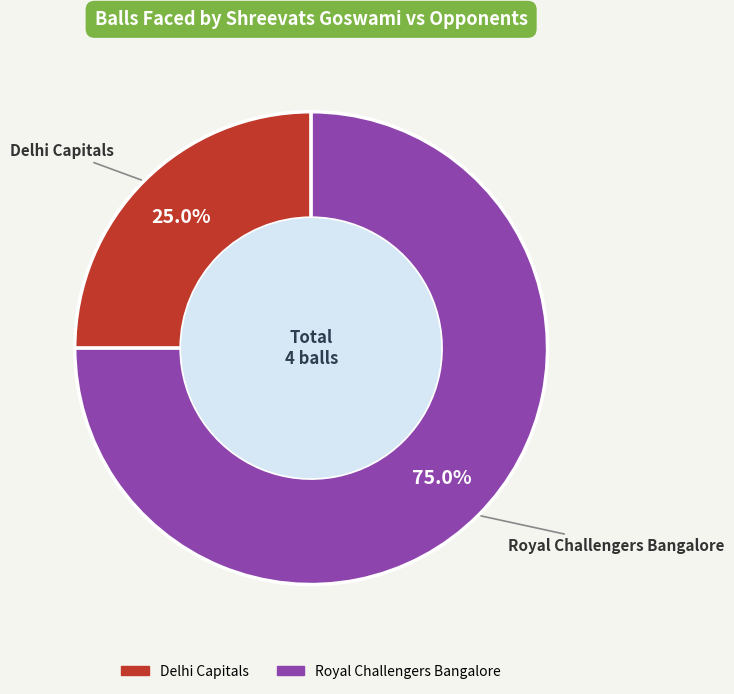

How many segments does this pie chart have?

2